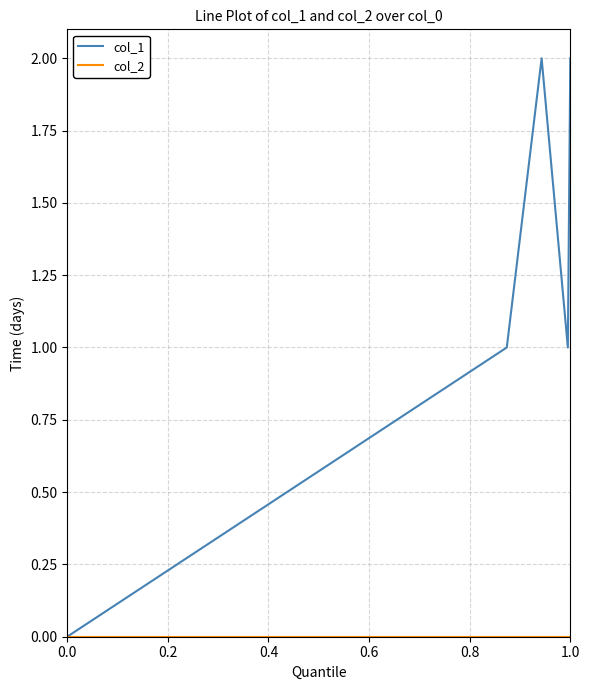

Which series has the largest range (max minus min)?

col_1